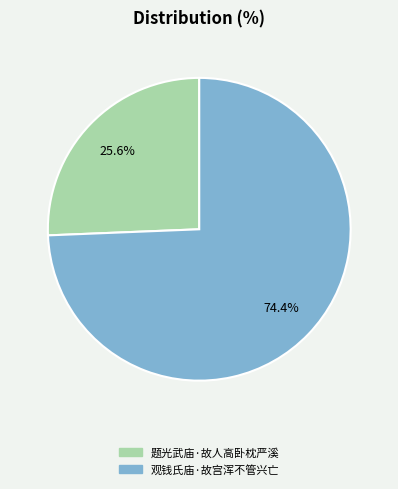

What percentage do 观钱氏庙·故宫浑不管兴亡 and 题光武庙·故人高卧枕严溪 together represent?

100.0%